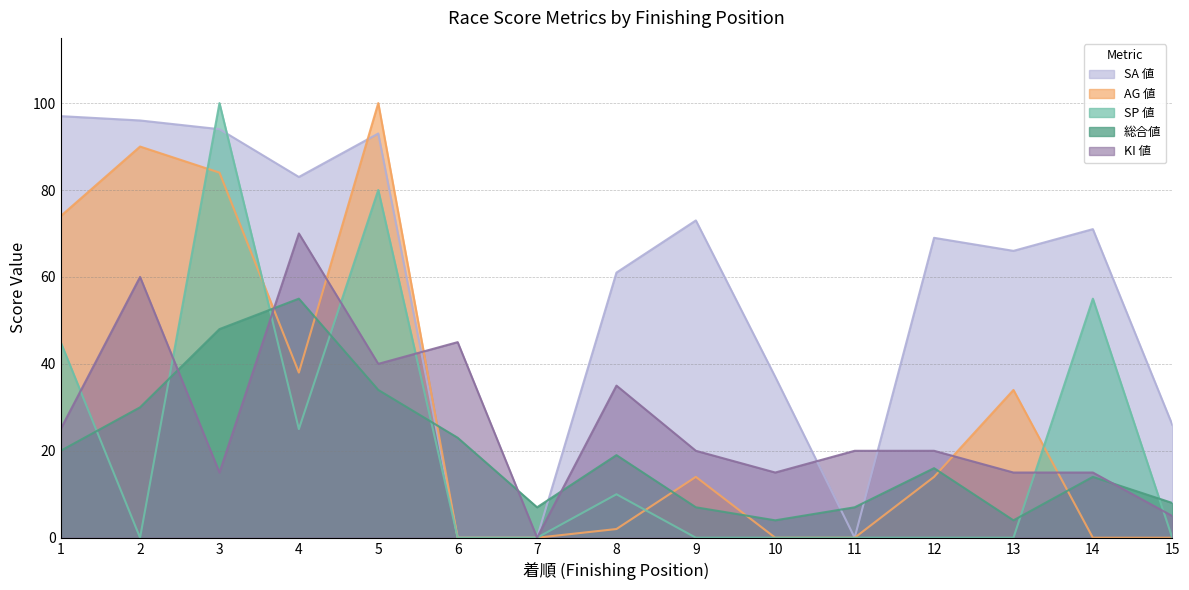

What is the difference between the highest and lowest values at 11?

20